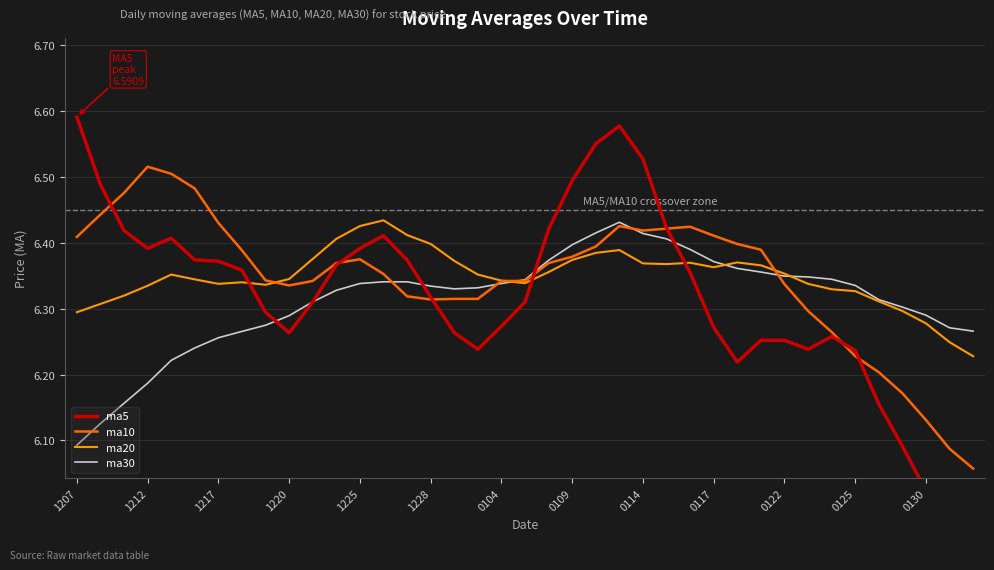

Is it true that ma20 equals 3.0 at 0130?

False